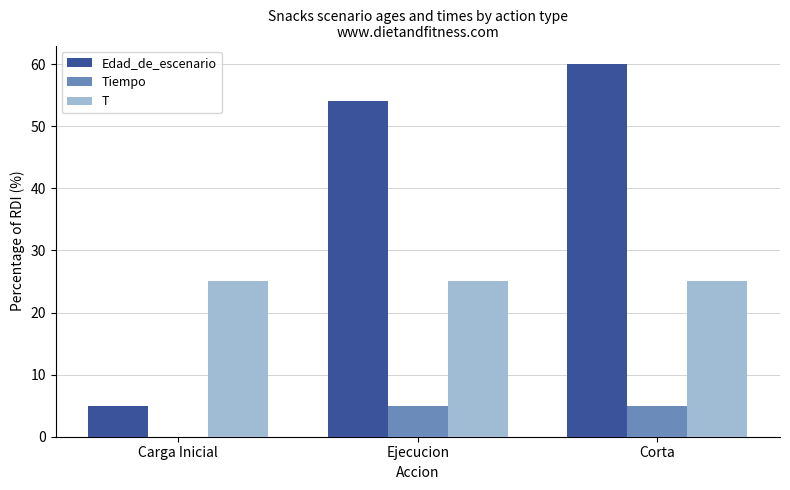

Which series changed the most between Carga Inicial and Ejecucion?

Edad_de_escenario